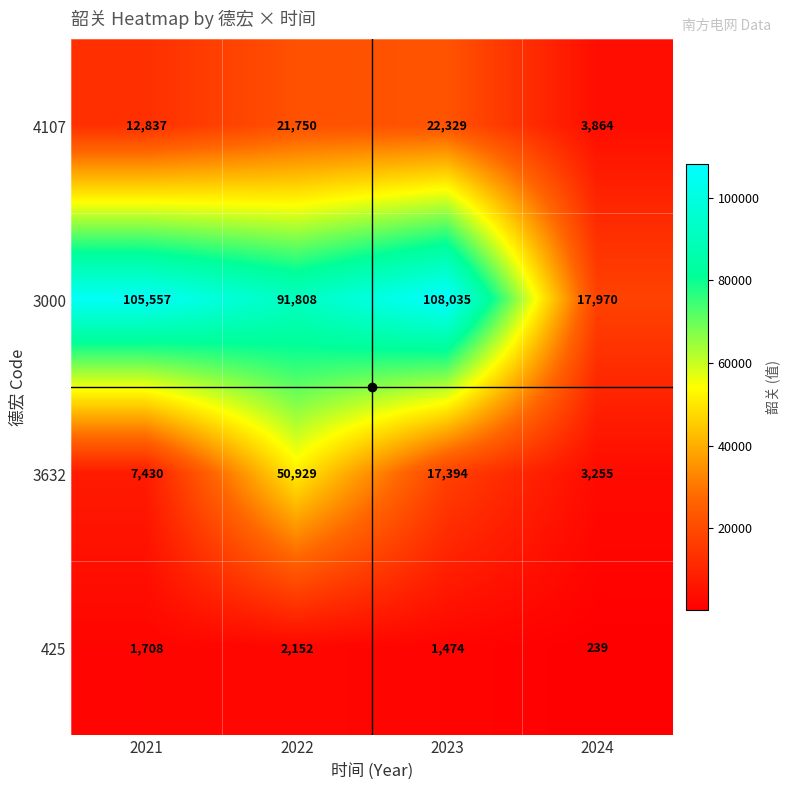

True or false: 4107 has a value of 10109 at 2022.

False